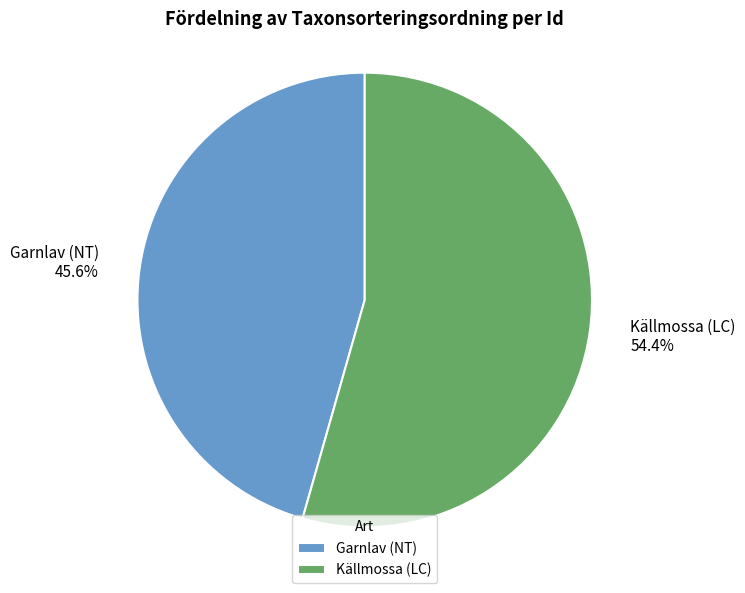

To the nearest percent, what is the average slice percentage?

50%